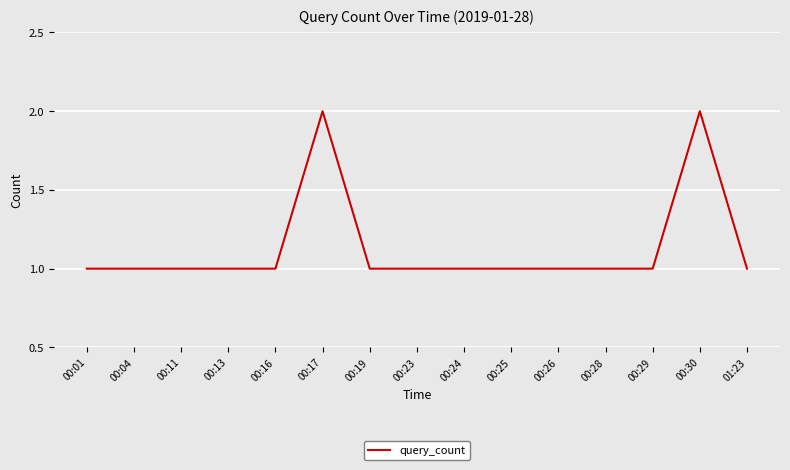

How many values are between 1 and 2?

15